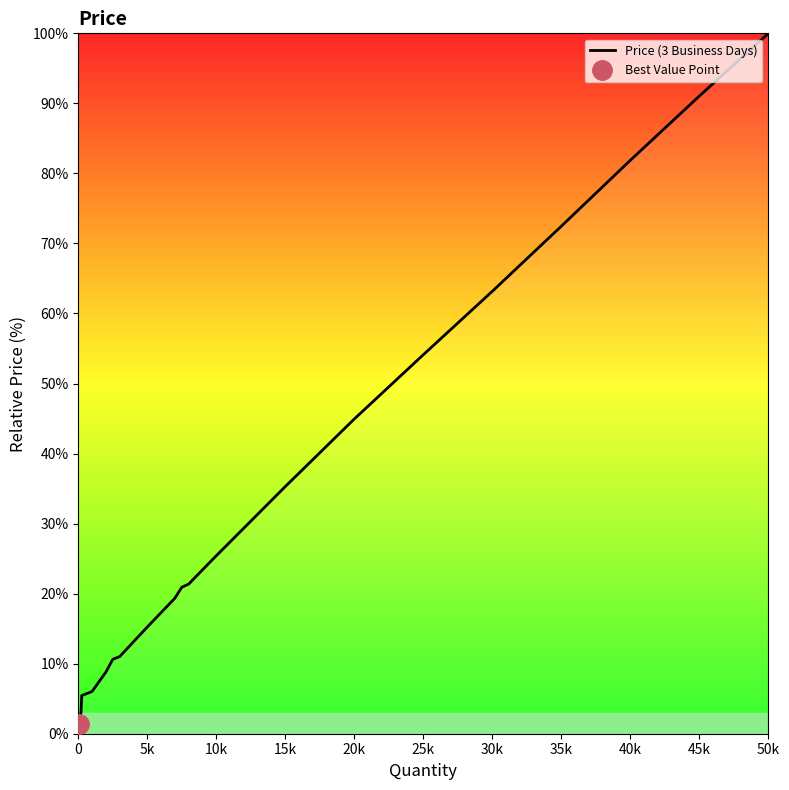

True or false: there are more than 1 points higher than both neighbors.

False